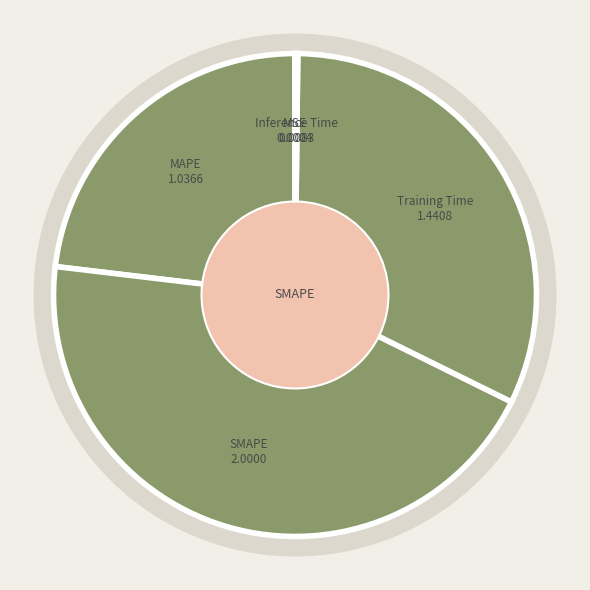

To the nearest percent, what is the combined percentage of MSE and MAPE?

23%